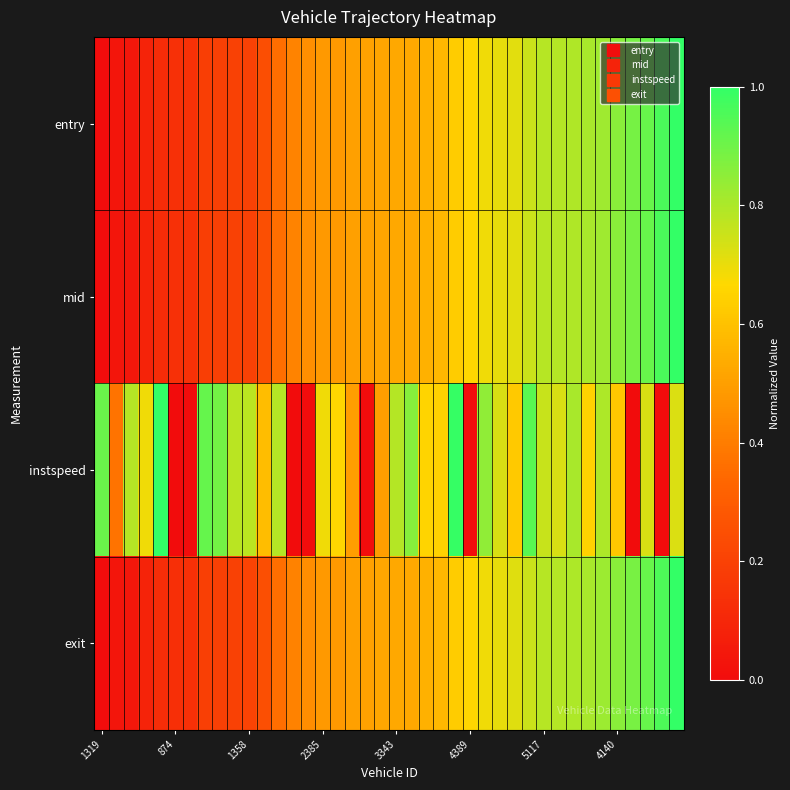

At how many categories does at least one series exceed 0?

40